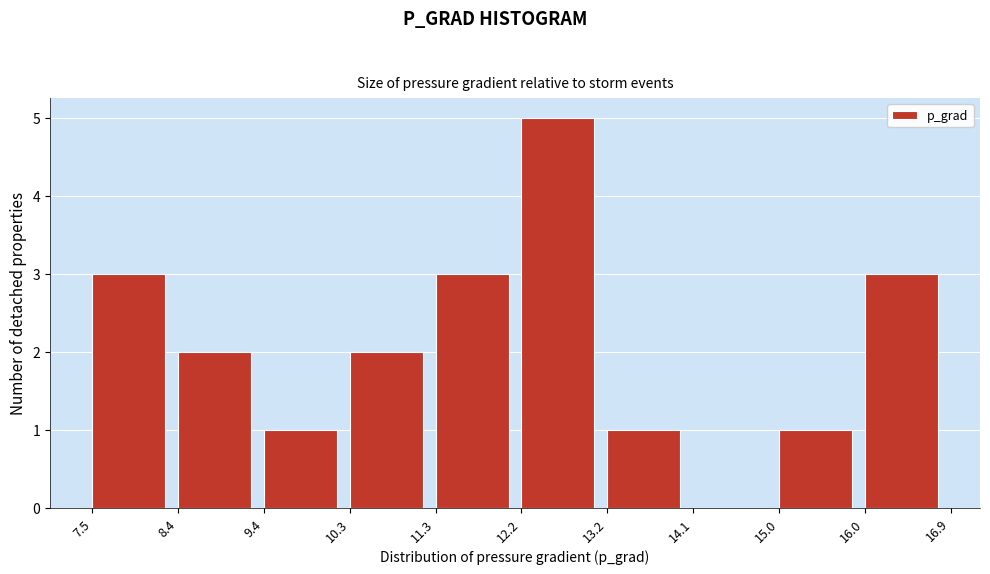

Reading left to right, list every bar in this chart as the range it spans on the x-axis followed by its height. The values are not printed on the chart, so give them approximately, as read against the axis.

7.5 to 8.4: 3
8.4 to 9.4: 2
9.4 to 10.3: 1
10.3 to 11.3: 2
11.3 to 12.2: 3
12.2 to 13.2: 5
13.2 to 14.1: 1
14.1 to 15.0: 0
15.0 to 16.0: 1
16.0 to 16.9: 3